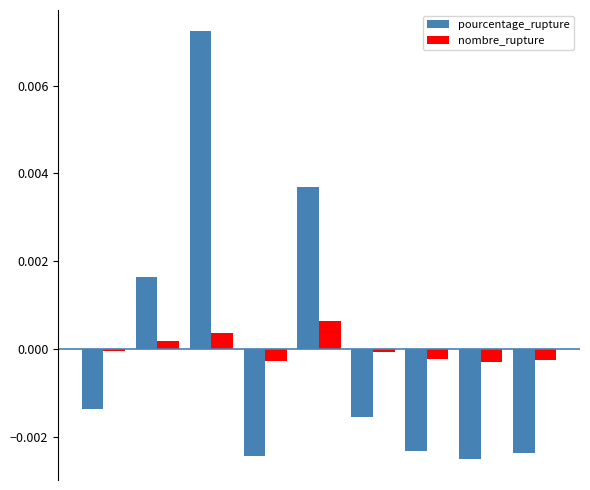

Which series has the widest spread of values?

pourcentage_rupture